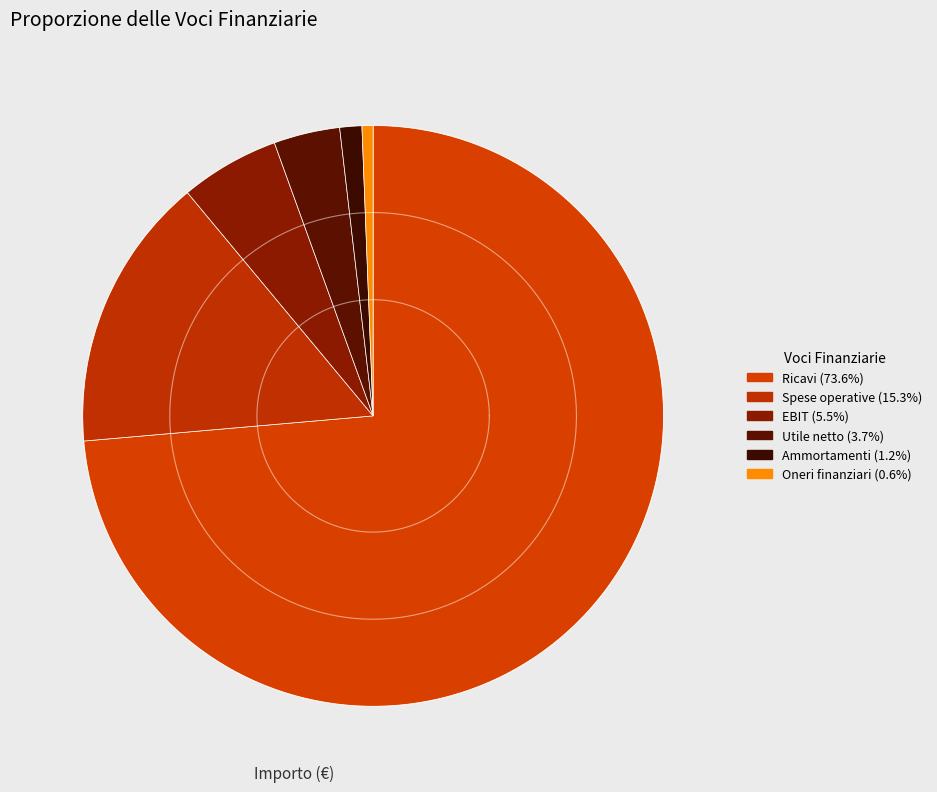

What portion of the pie excludes Ricavi?

26.4%